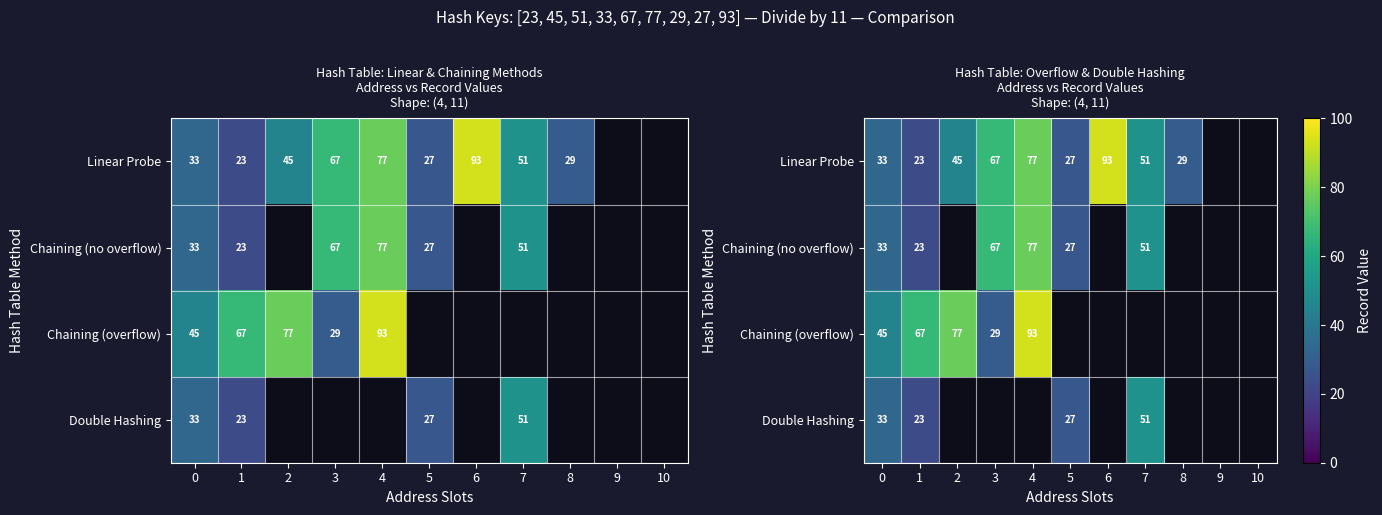

What is the difference between the maximum and minimum values in the Double Hashing series?

28.0